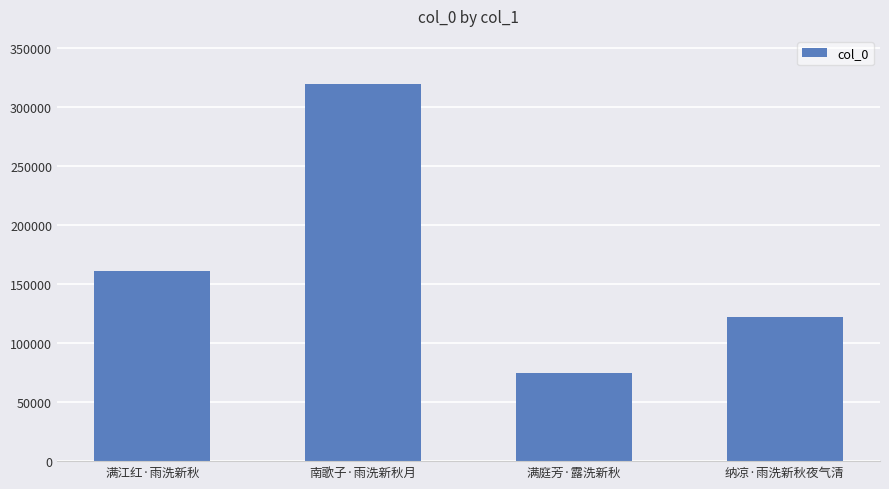

Reading left to right, extract all data points from this chart.

满江红·雨洗新秋=161242	南歌子·雨洗新秋月=319225	满庭芳·露洗新秋=74846	纳凉·雨洗新秋夜气清=122133